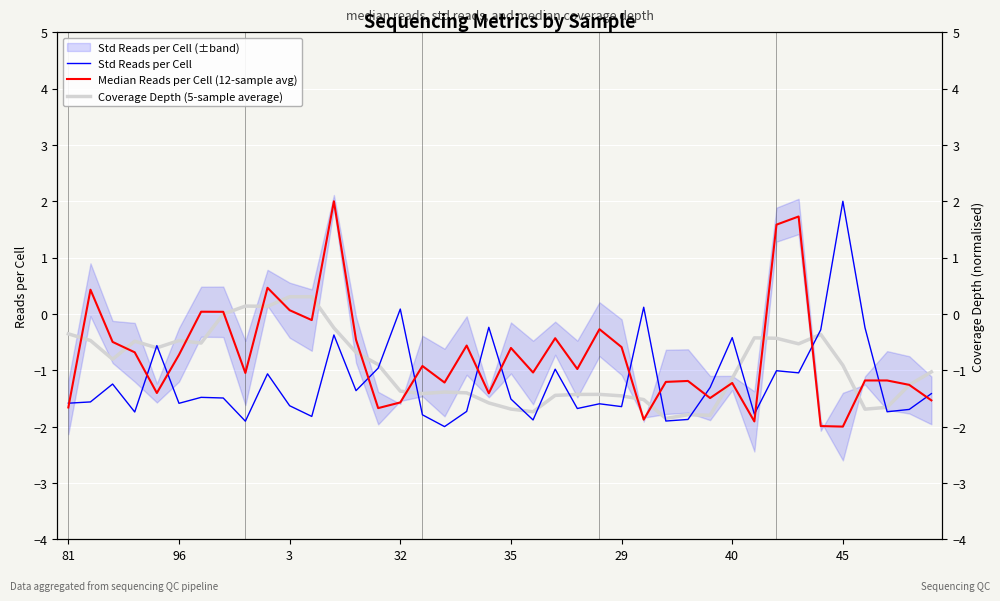

The Std Reads per Cell series shows -1.6 at 96. True or false?

True